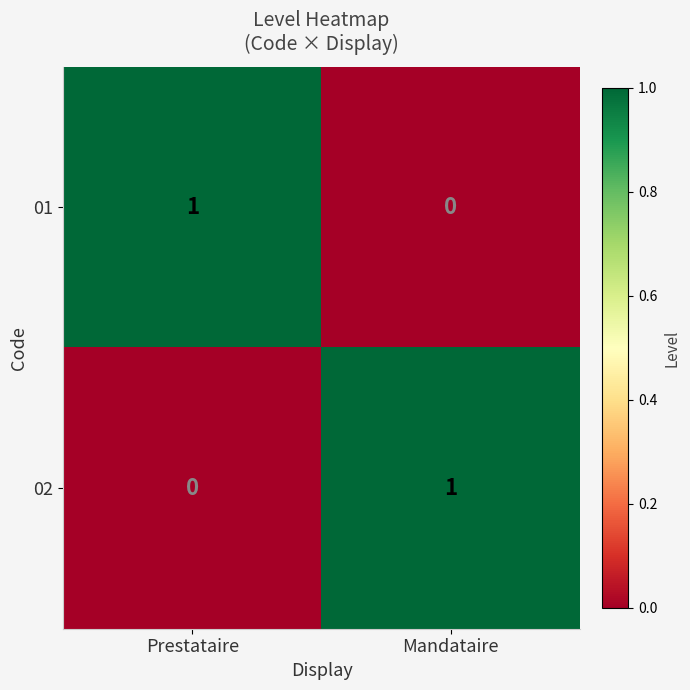

Rank the series at Prestataire from highest to lowest value.

01, 02